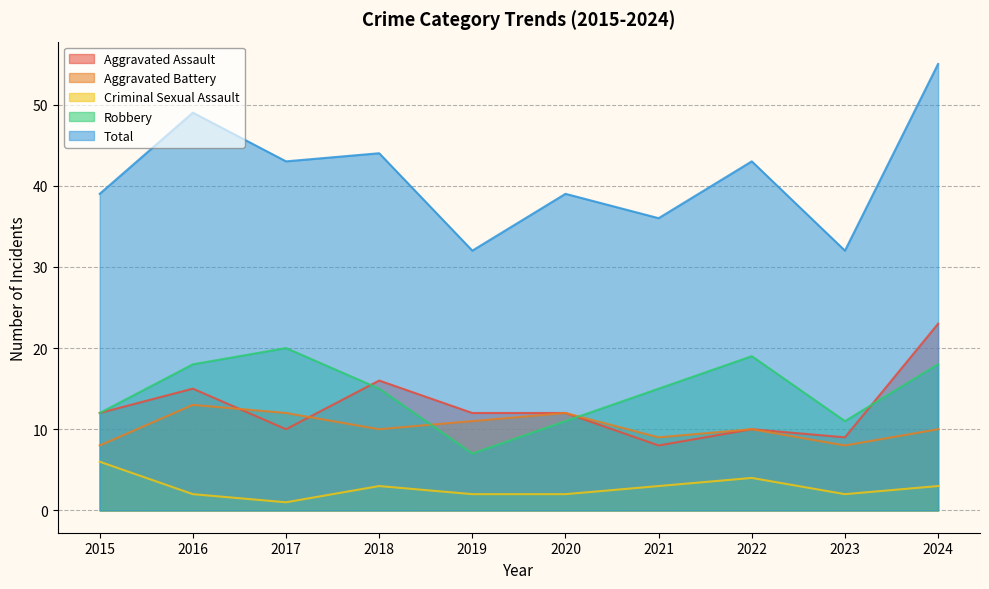

How many intersections are there between Aggravated Assault and Robbery?

3